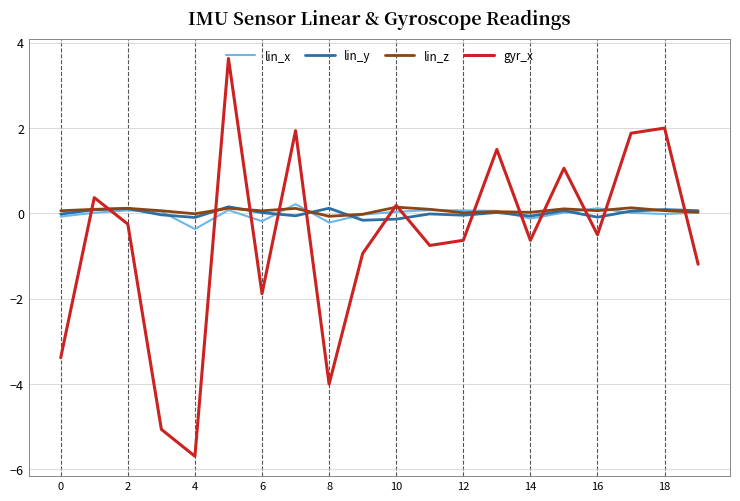

Which series has the widest spread of values?

gyr_x